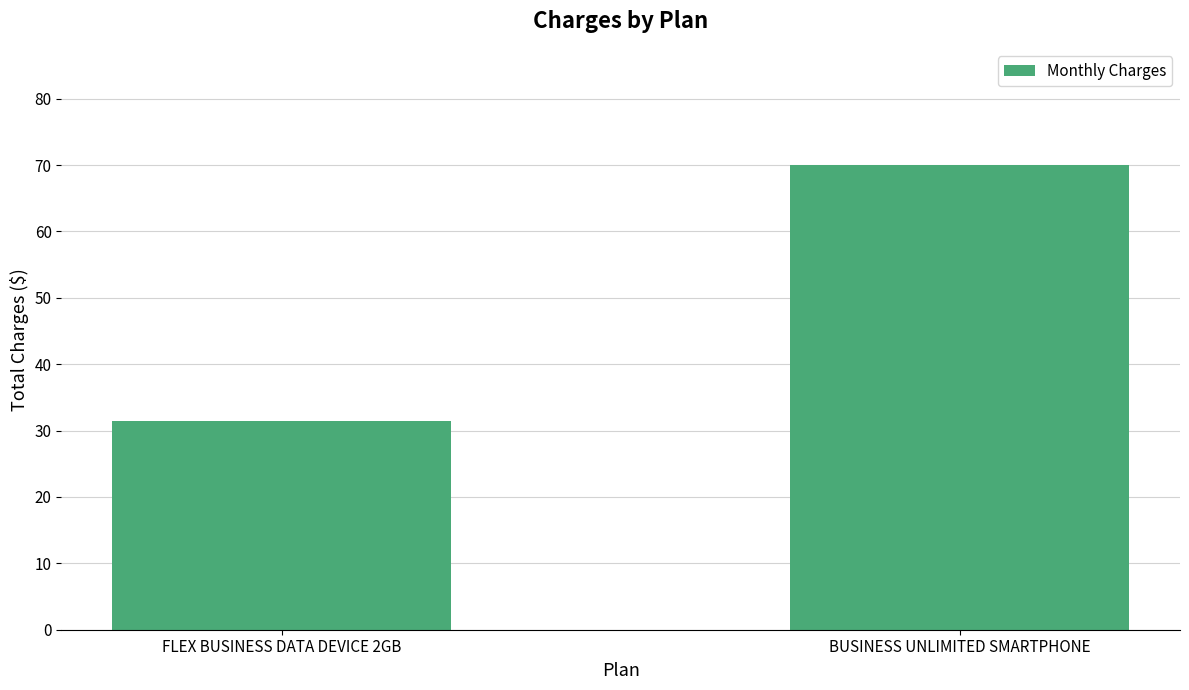

What position from the right is FLEX BUSINESS DATA DEVICE 2GB?

2